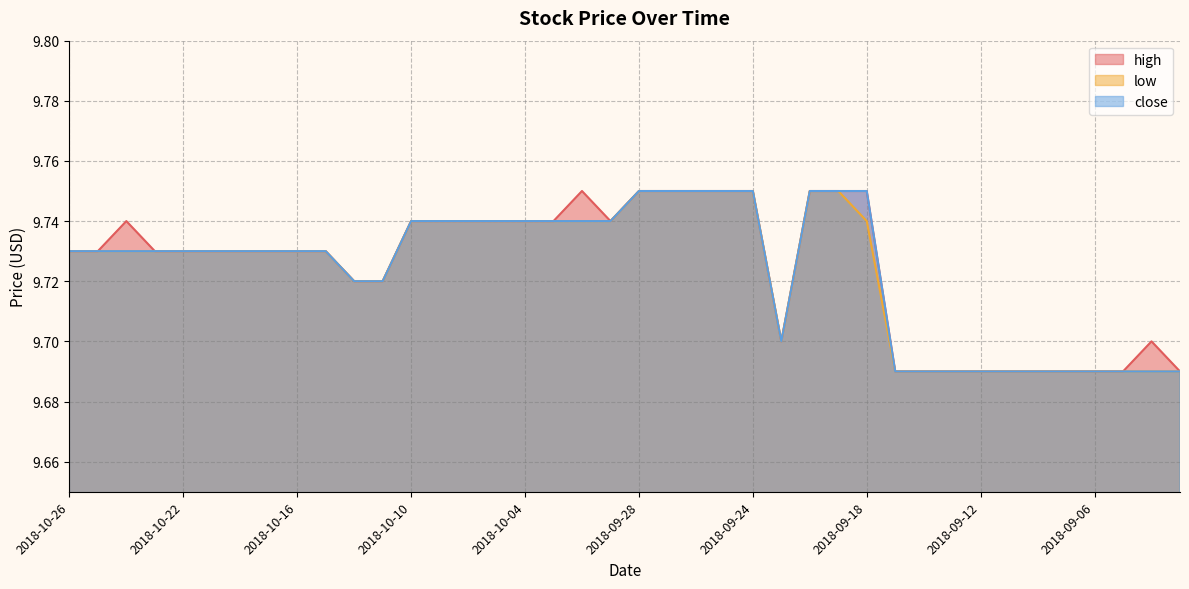

What is the difference between the second highest and minimum values in the high series?

0.1